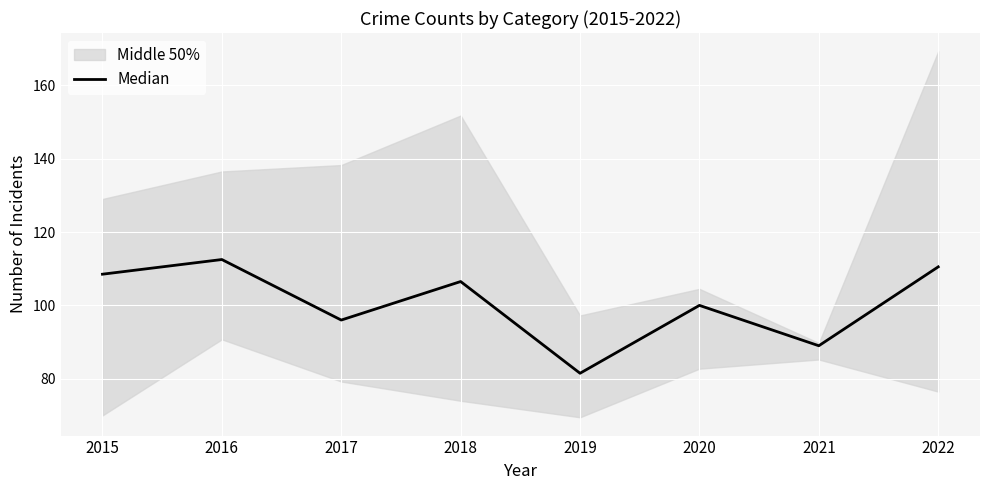

Is it true that the value at 2022 is 60.7?

False